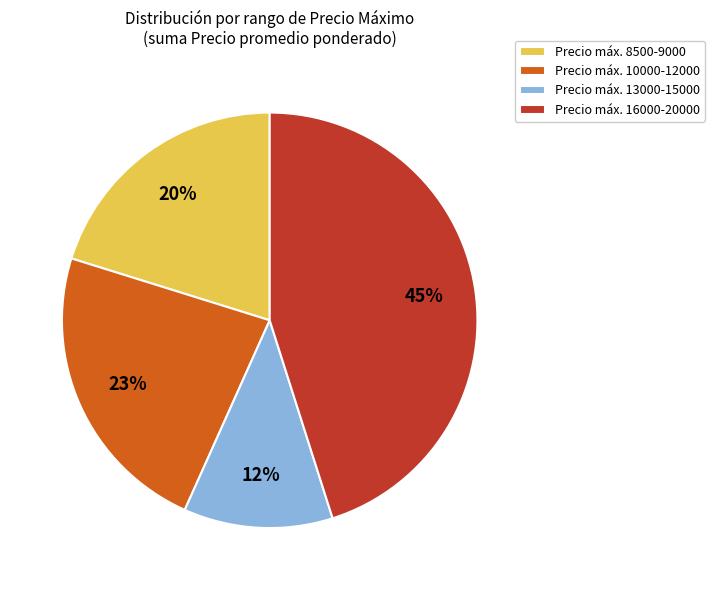

Do Precio máx. 13000-15000 and Precio máx. 8500-9000 together represent more than half of the pie?

No